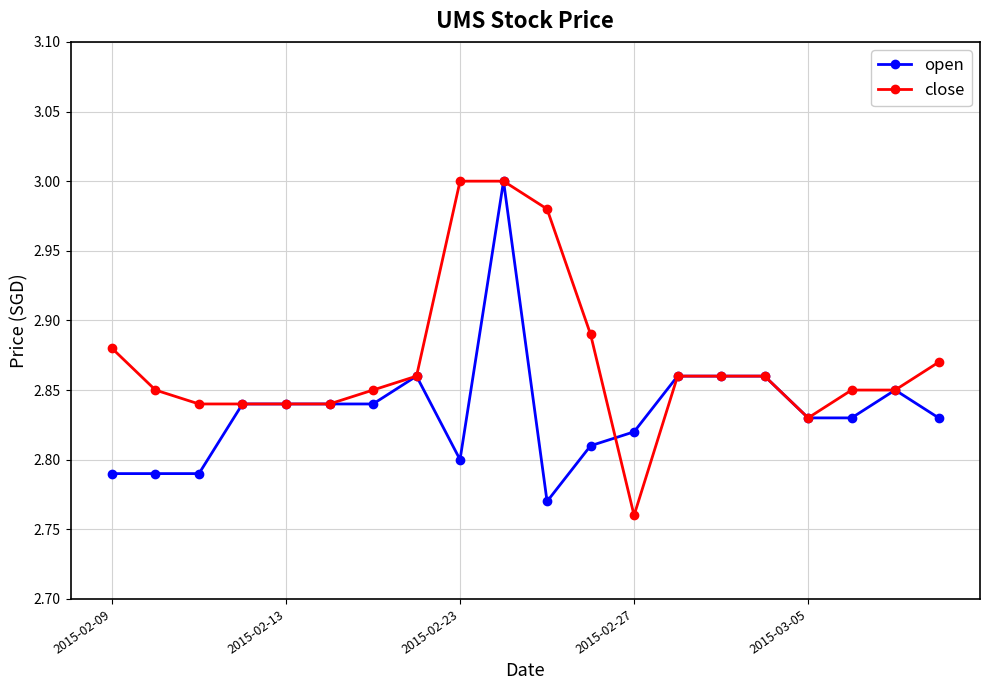

List the series in order of their overall mean, highest first.

close, open